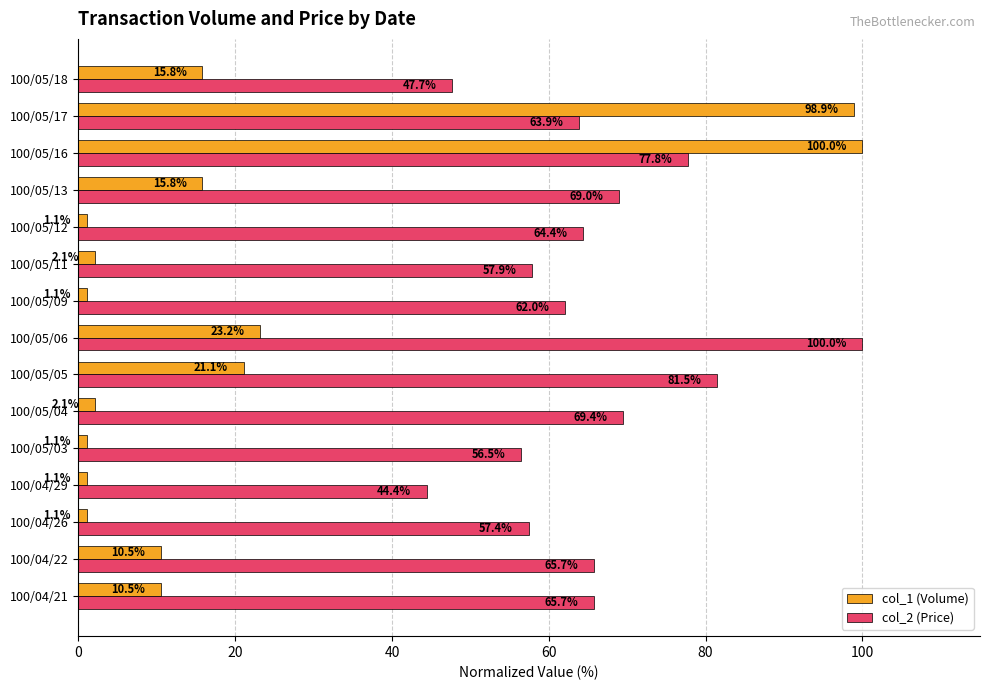

At which label is col_2 (Price) closest to 72?

100/05/04